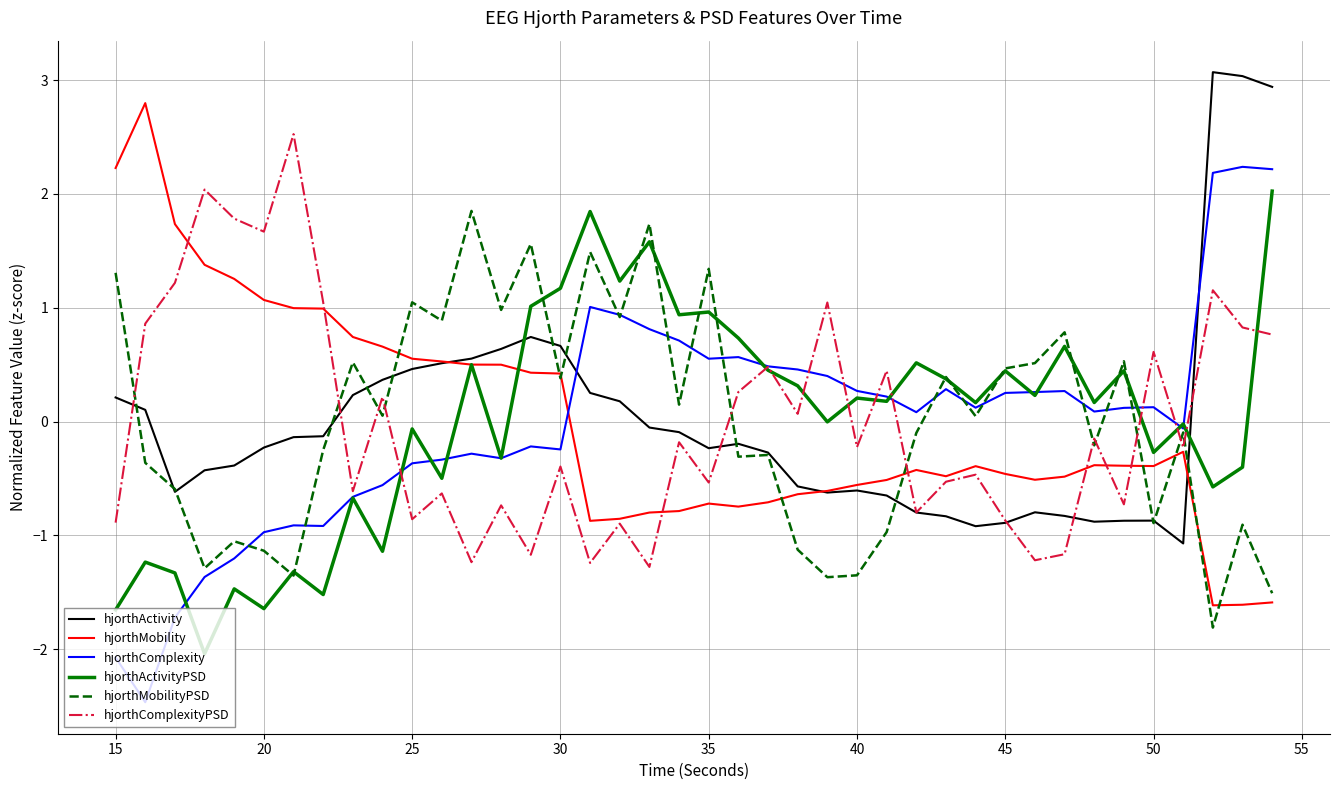

What is the maximum value for hjorthActivityPSD?

2.0